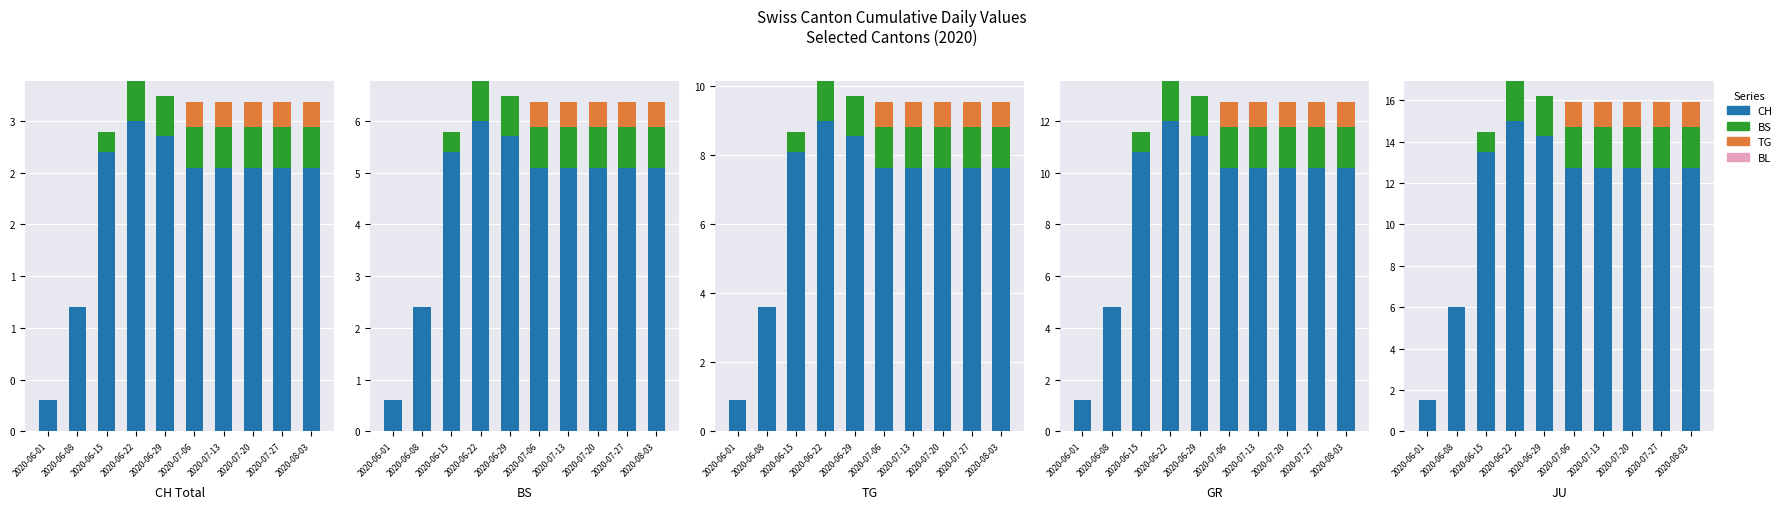

At which category is the sum across all series the highest?

2020-06-22